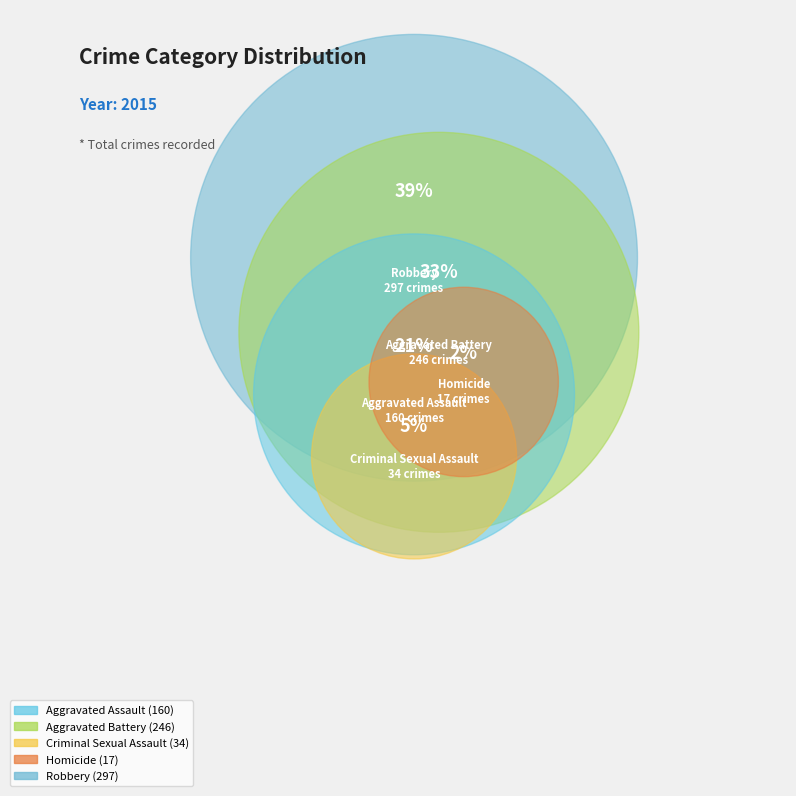

Is there a majority slice in this chart?

No